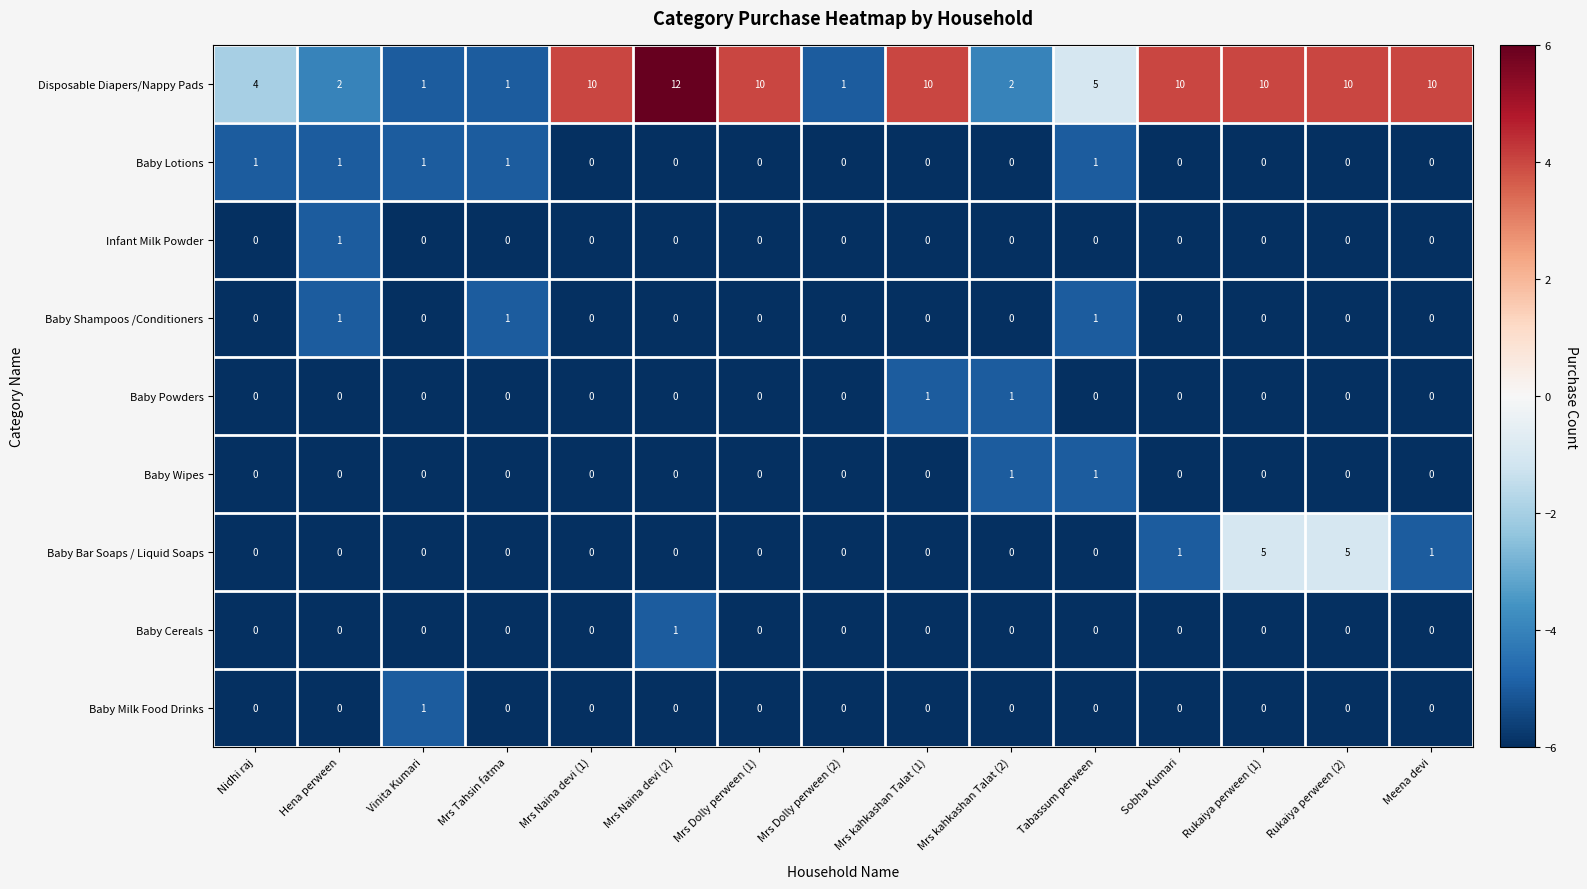

What is the sum of all Baby Bar Soaps / Liquid Soaps values?

12